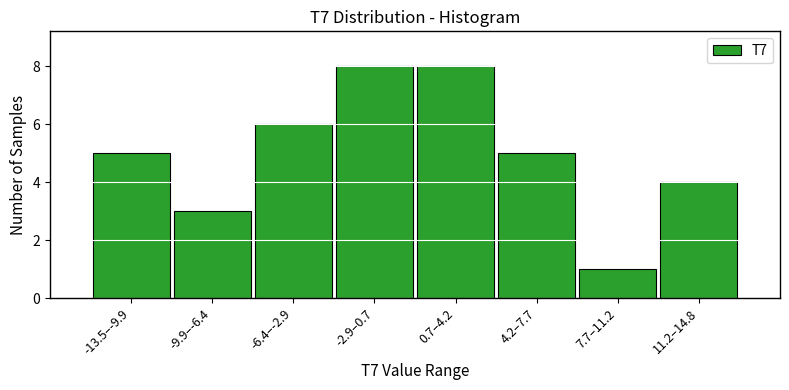

Reading left to right, transcribe all the data shown in this chart.

5	3	6	8	8	5	1	4